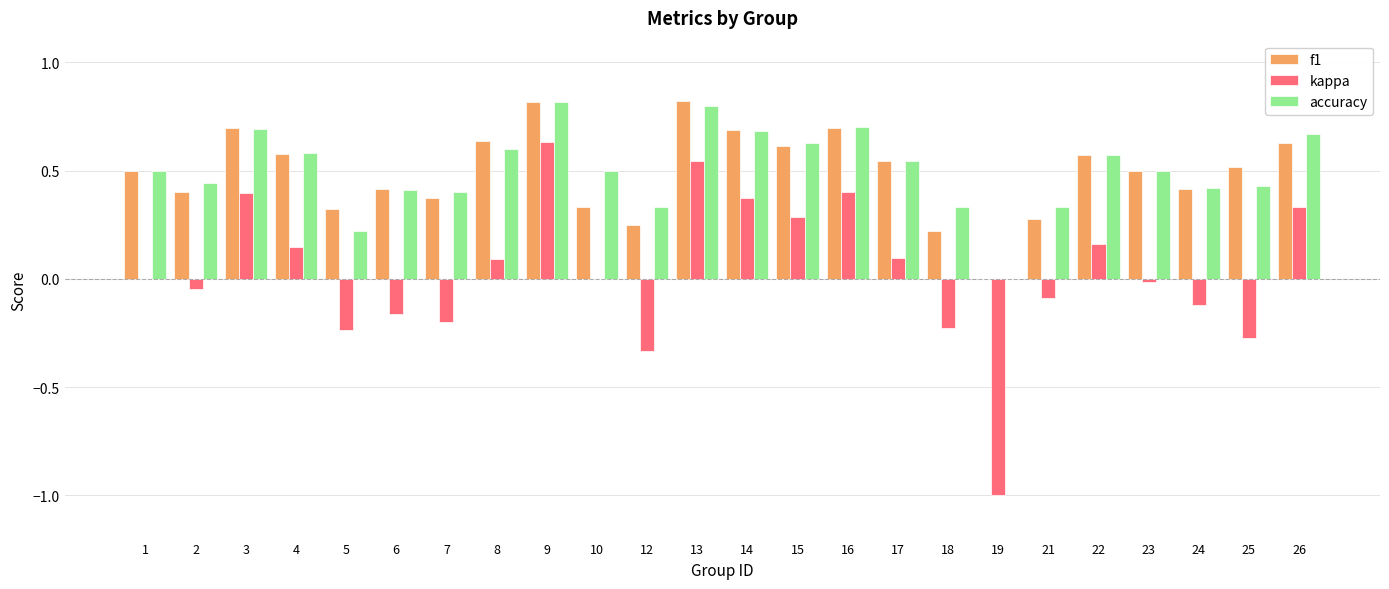

What is the sum of all accuracy values?

12.1